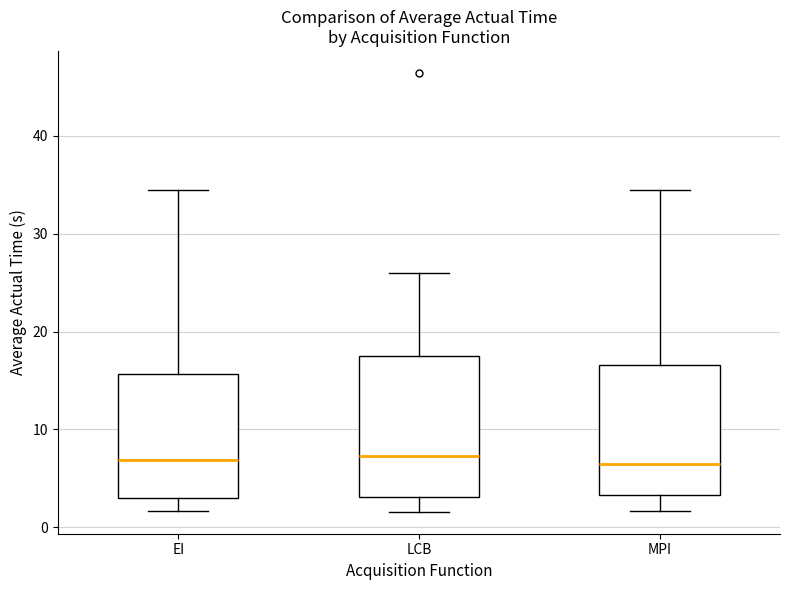

Reading left to right, read every box against the y-axis: the position of its median line, the range the box covers, and the ends of its whiskers. The values are not printed on the chart, so give them approximately, as read against the axis.

EI: median 7, box 3 to 16, whiskers 2 to 34
LCB: median 7, box 3 to 18, whiskers 2 to 26
MPI: median 6, box 3 to 17, whiskers 2 to 34